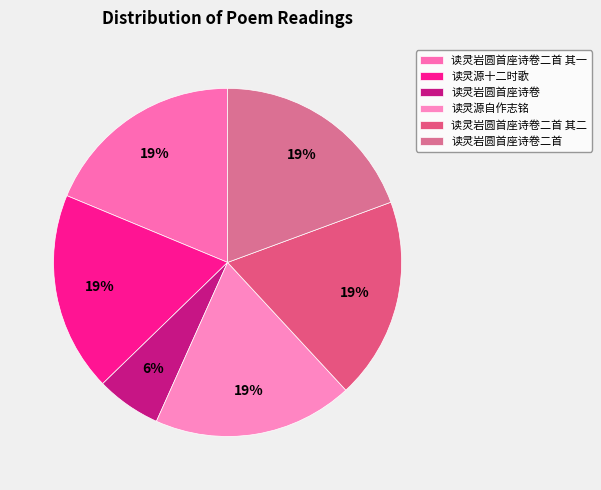

The 读灵源十二时歌 slice represents 19% of the pie. True or false?

True